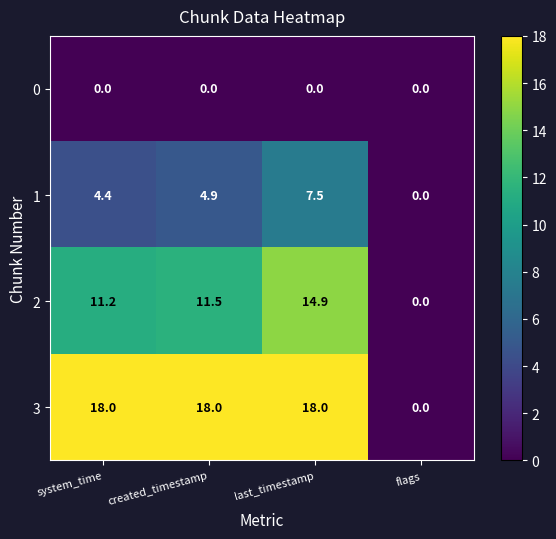

Which series has the largest range (max minus min)?

3